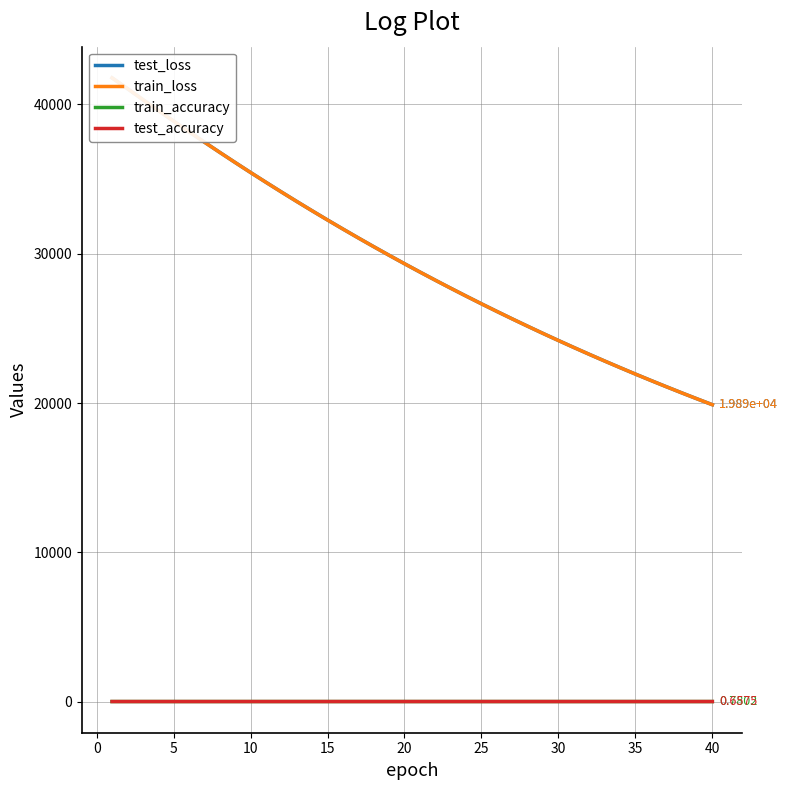

How many distinct data groups are displayed?

4